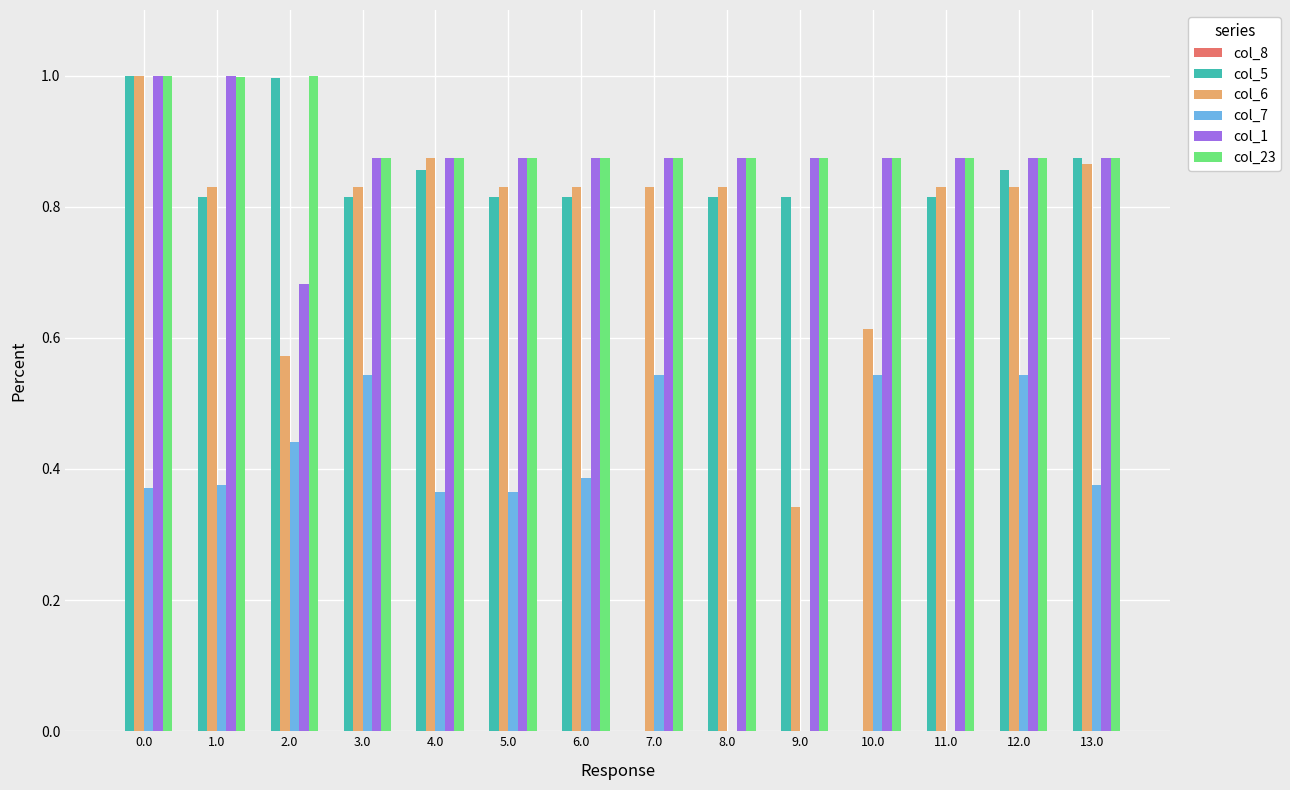

Which series has the largest total across all categories?

col_23